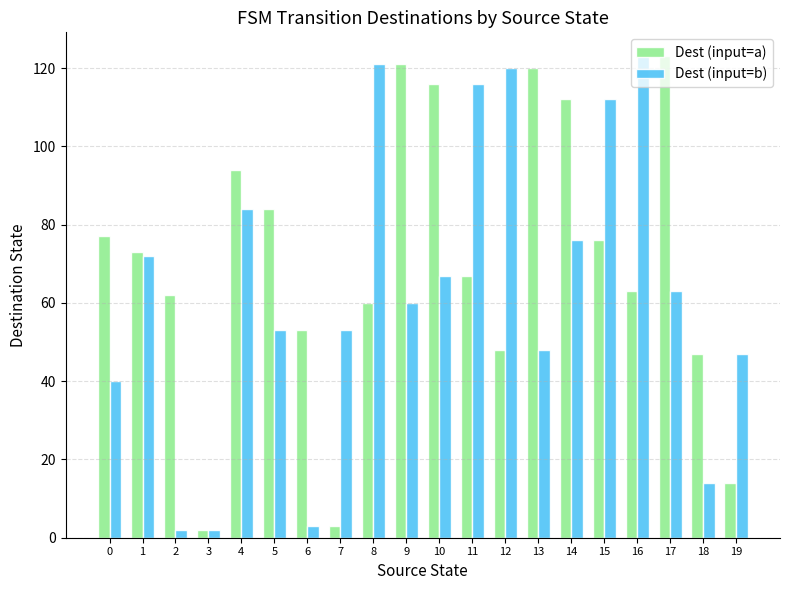

What is the difference between the highest and lowest values at 15?

36